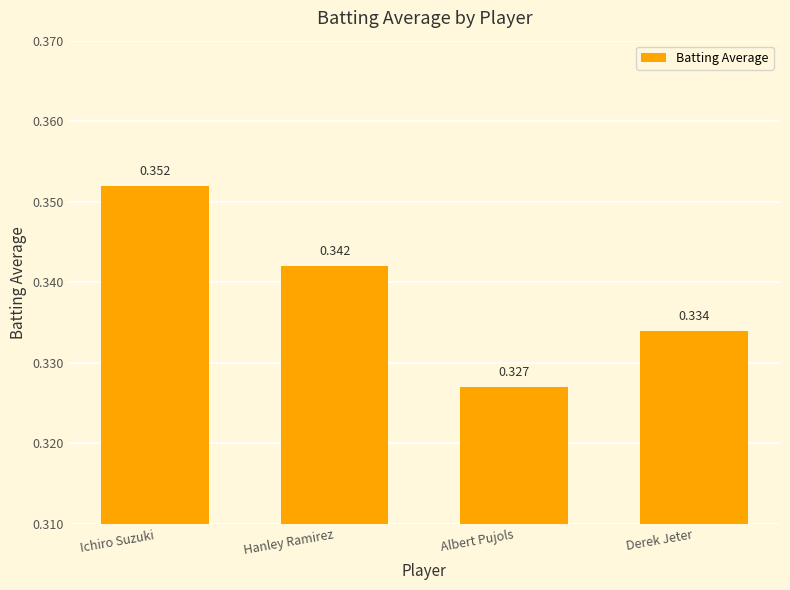

What is the label of the 4th bar from the right?

Ichiro Suzuki